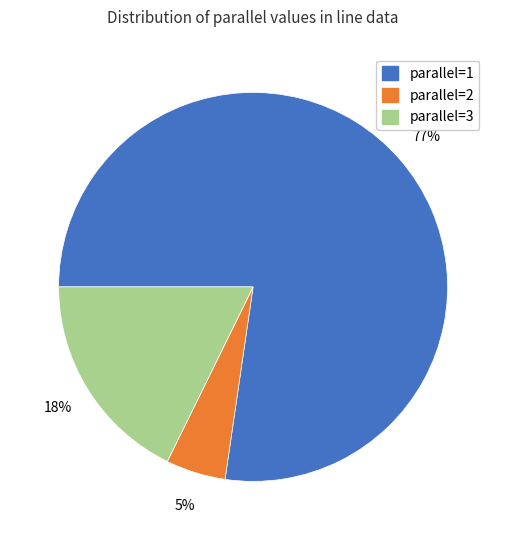

To the nearest percent, what is the difference between the largest and smallest slice percentages?

72%